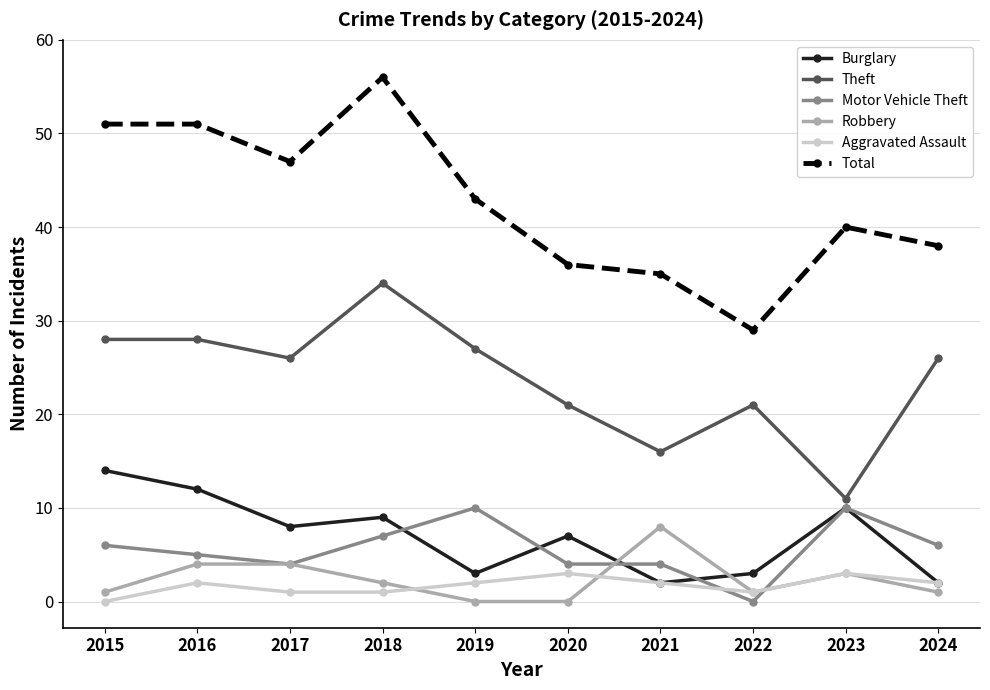

What is the total value across all series at 2018?

109